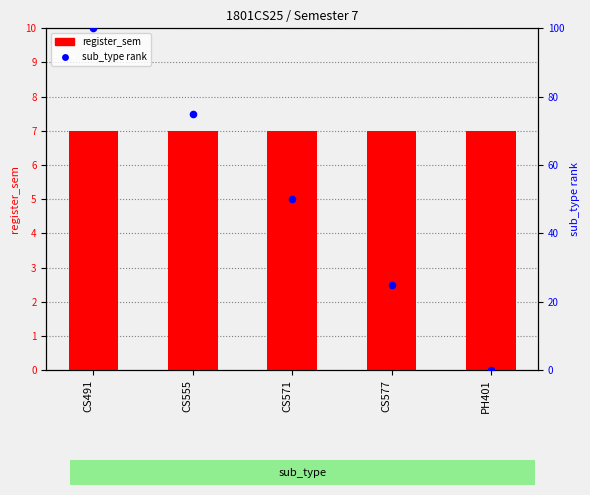

What are all the series names shown in the legend?

register_sem, sub_type rank